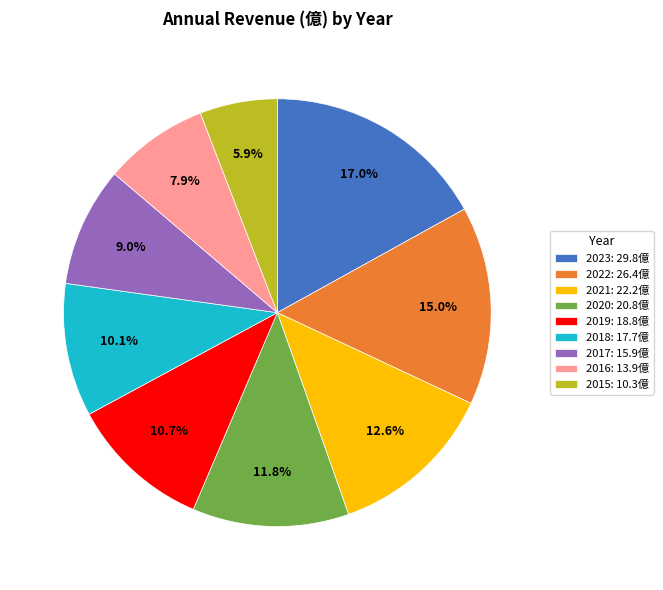

Rank the categories by value from highest to lowest.

2023, 2022, 2021, 2020, 2019, 2018, 2017, 2016, 2015